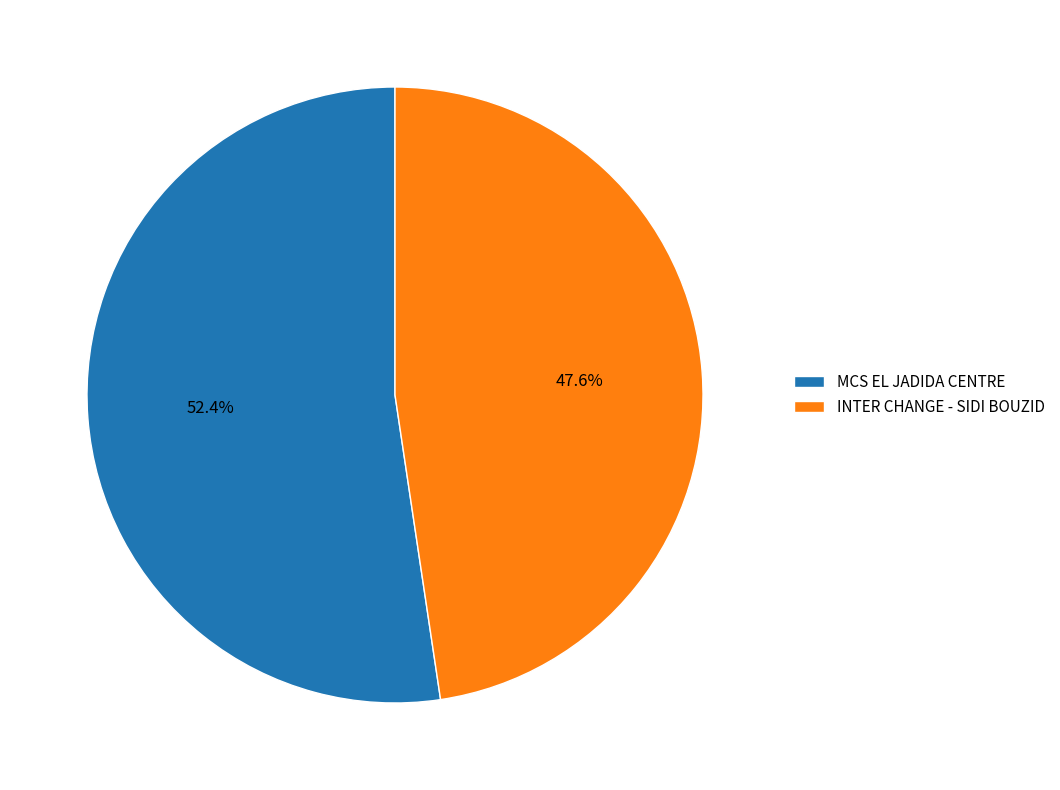

Count the number of slices in the pie.

2